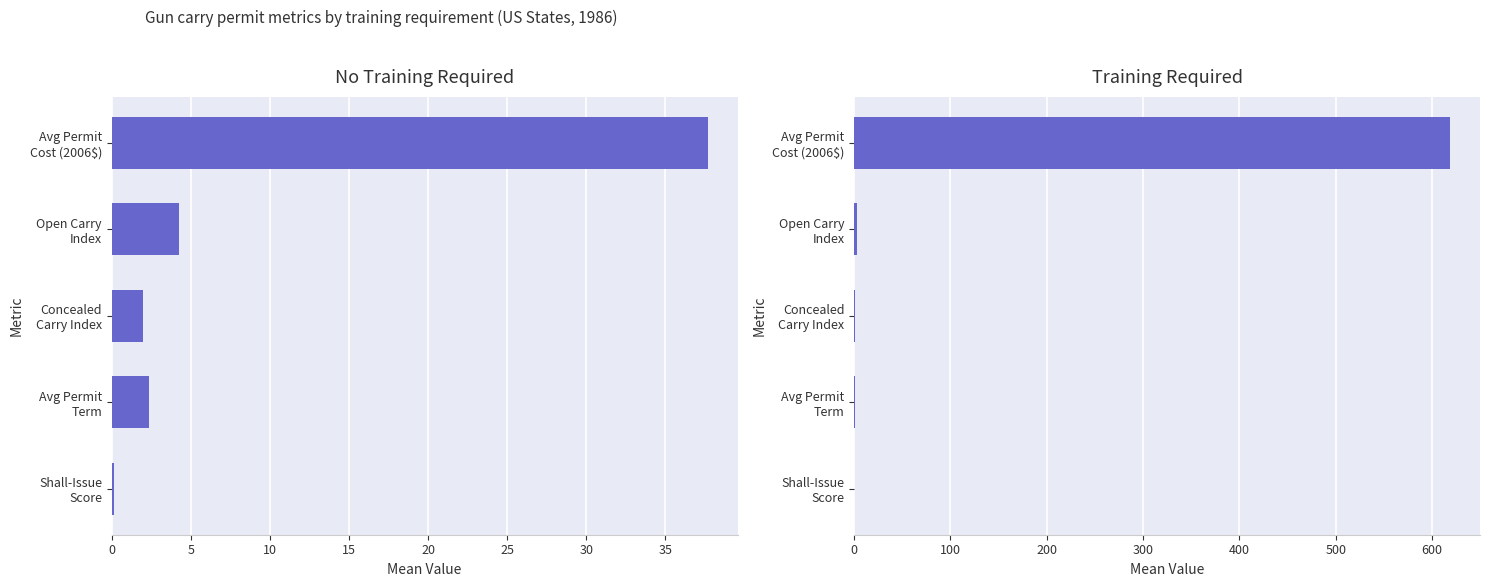

What is the approximate value of No Training Required at Avg Permit Cost (2006$)?

37.7